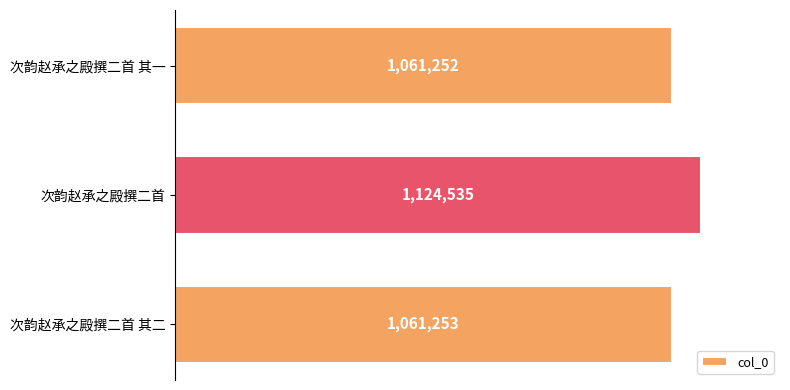

Which has a higher value, 次韵赵承之殿撰二首 其一 or 次韵赵承之殿撰二首 其二?

次韵赵承之殿撰二首 其二